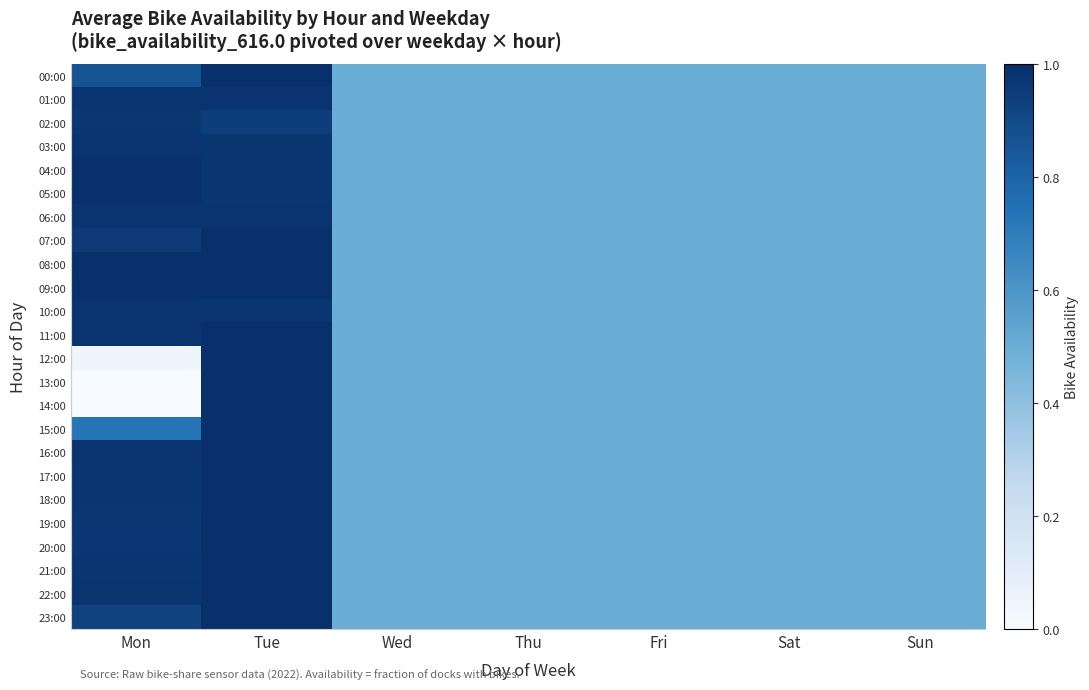

What is the total value across all series at Tue?

23.7